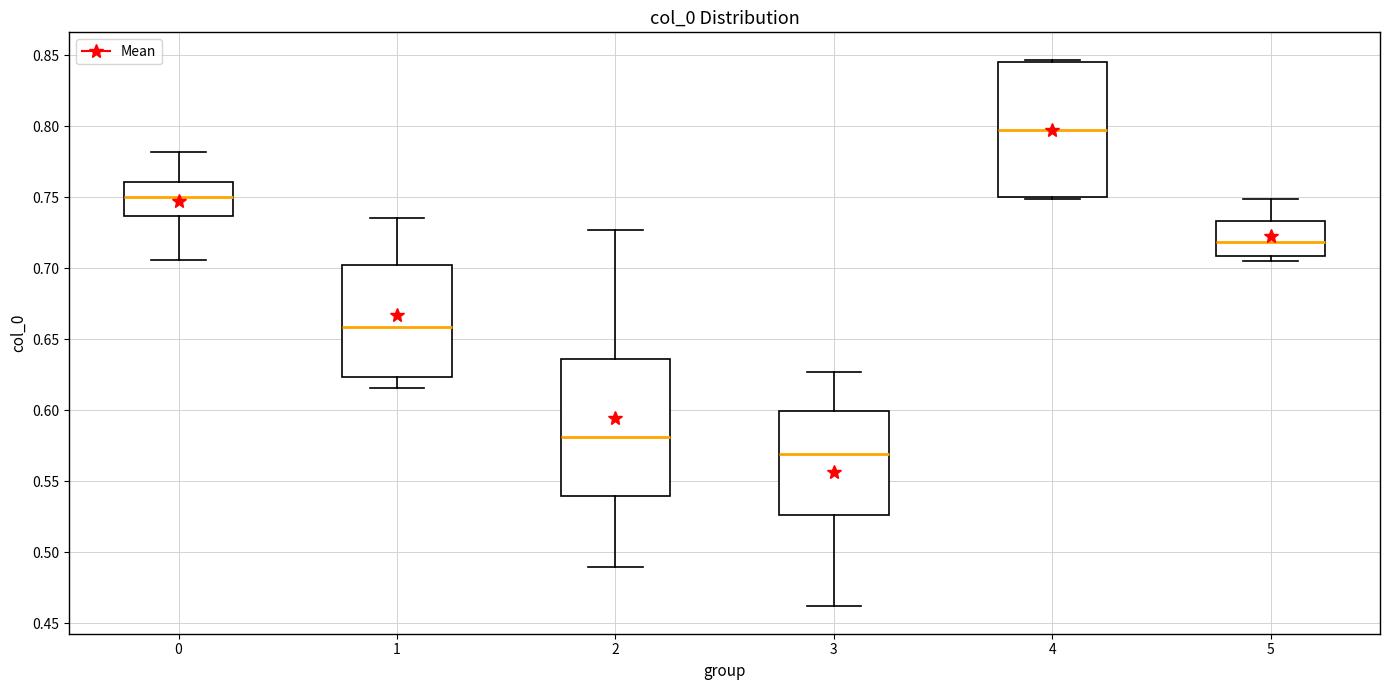

Where does the upper whisker of the box at x = 1 end on the y-axis? The values are not printed on the chart, so give them approximately, as read against the axis.

0.735